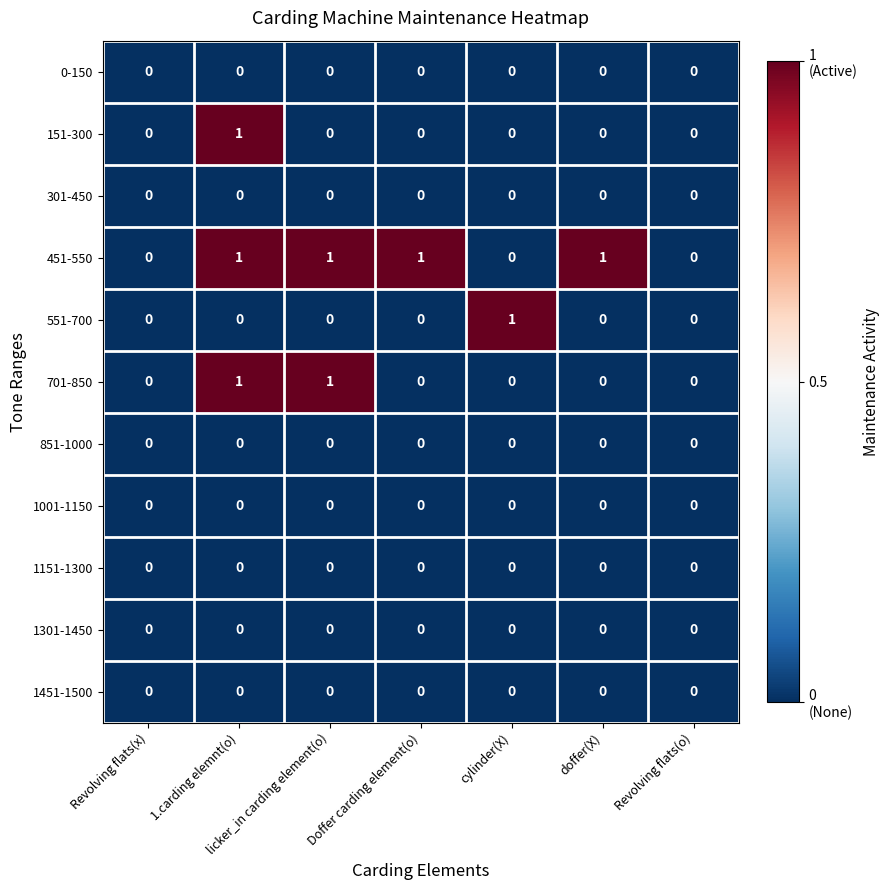

Between Revolving flats(x) and doffer(X), which series saw the biggest shift?

451-550